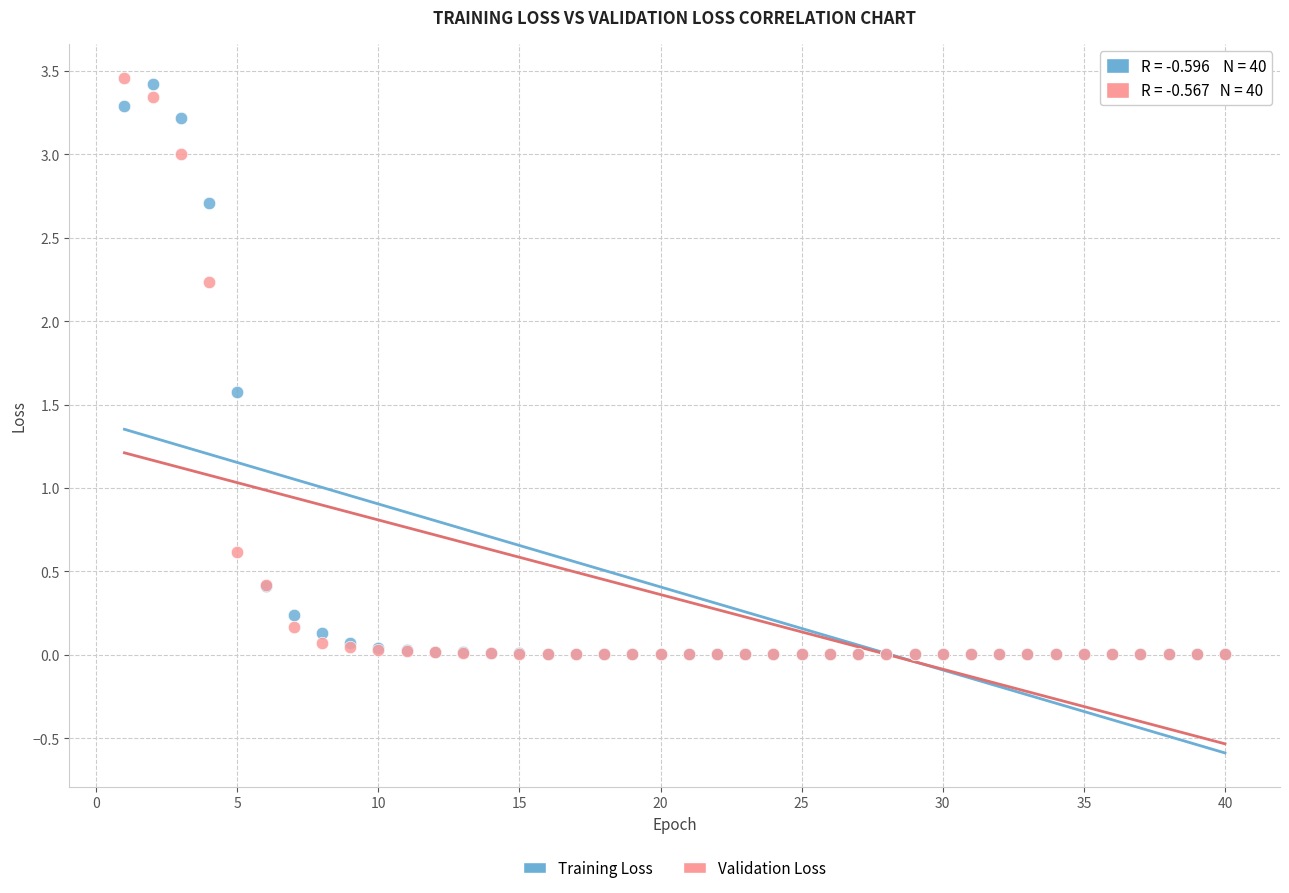

What are all the series names shown in the legend?

Training Loss, Validation Loss